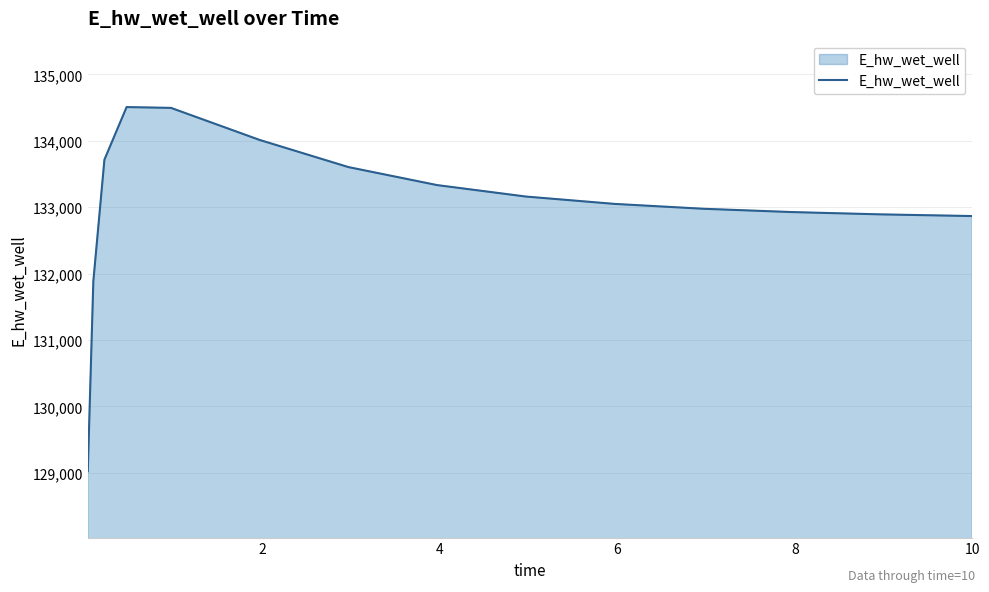

What is the maximum value shown in the chart?

134507.6